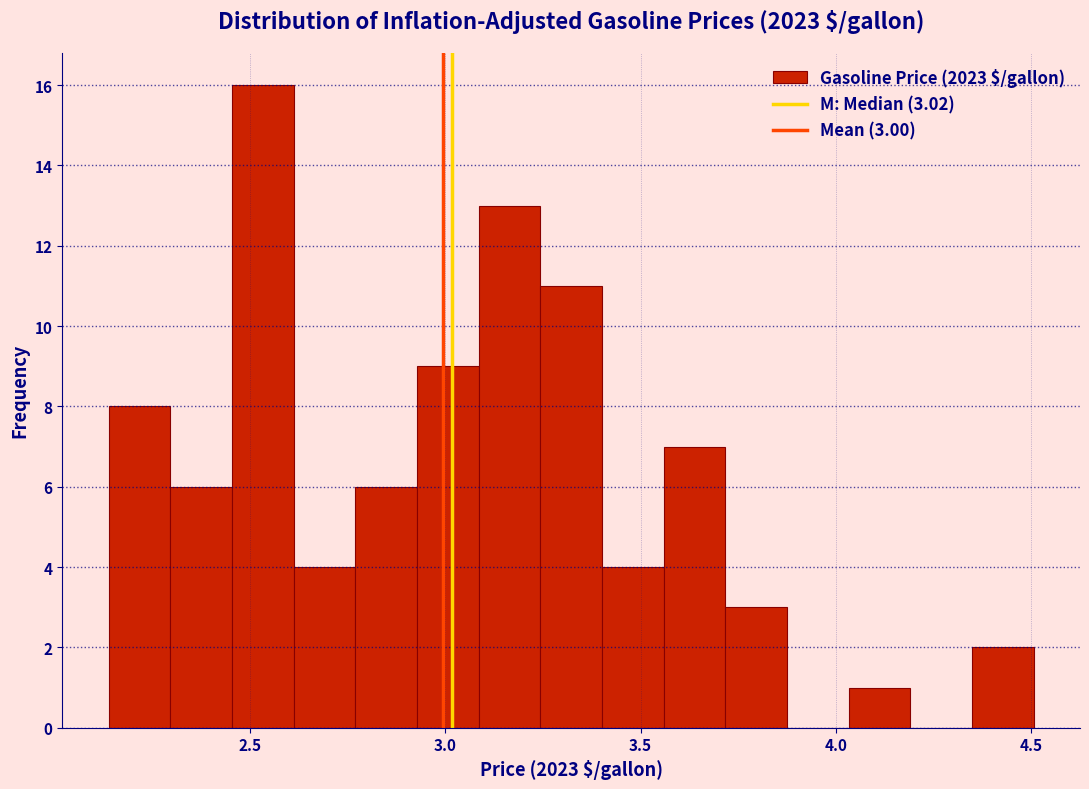

Read against the x-axis, roughly where is the centre of the tallest bar?

2.55